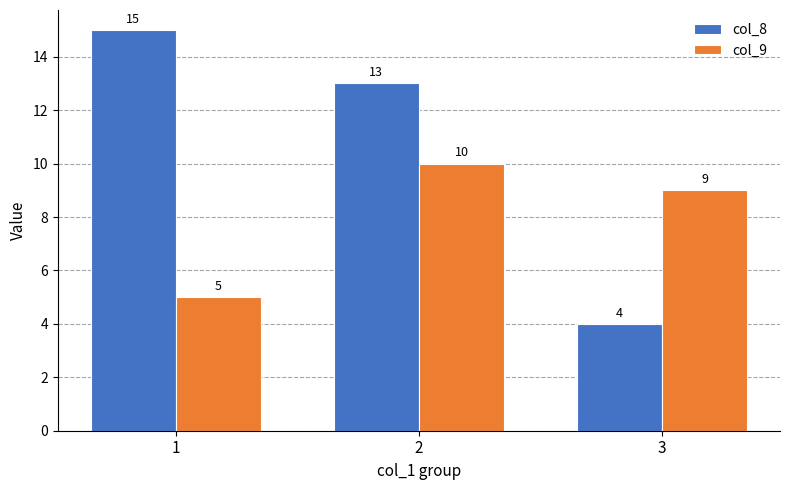

Reading right to left, list all the values displayed in this chart.

col_8: 4	13	15
col_9: 9	10	5